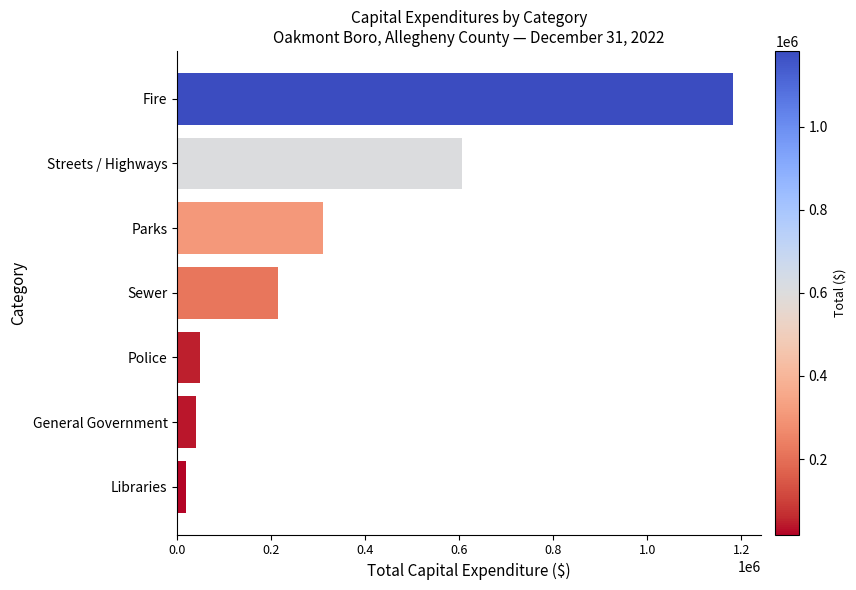

Reading bottom to top, list all the values displayed in this chart.

18530	39795	47684	215141	309411	605925	1182179